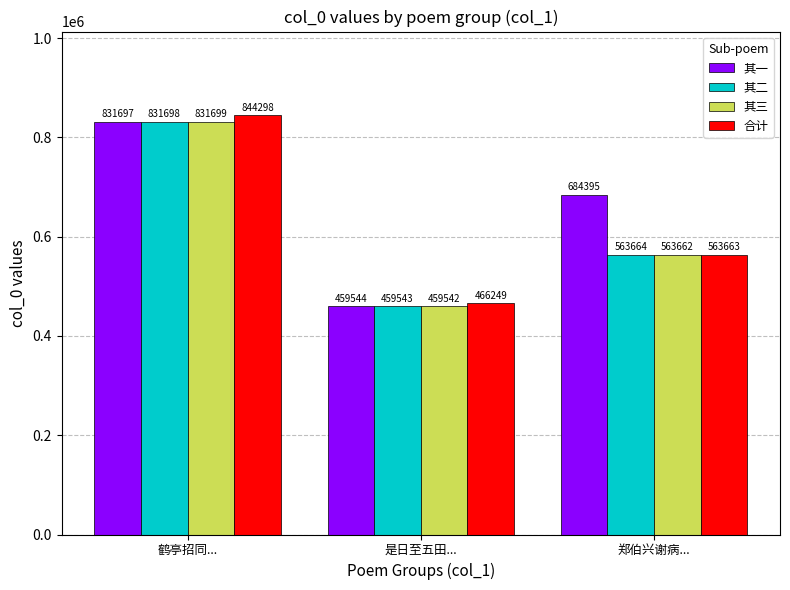

Reading left to right, what are all the values shown in this chart?

其一: 鹤亭招同...=831697	是日至五田...=459544	郑伯兴谢病...=684395
其二: 鹤亭招同...=831698	是日至五田...=459543	郑伯兴谢病...=563664
其三: 鹤亭招同...=831699	是日至五田...=459542	郑伯兴谢病...=563662
合计: 鹤亭招同...=844298	是日至五田...=466249	郑伯兴谢病...=563663